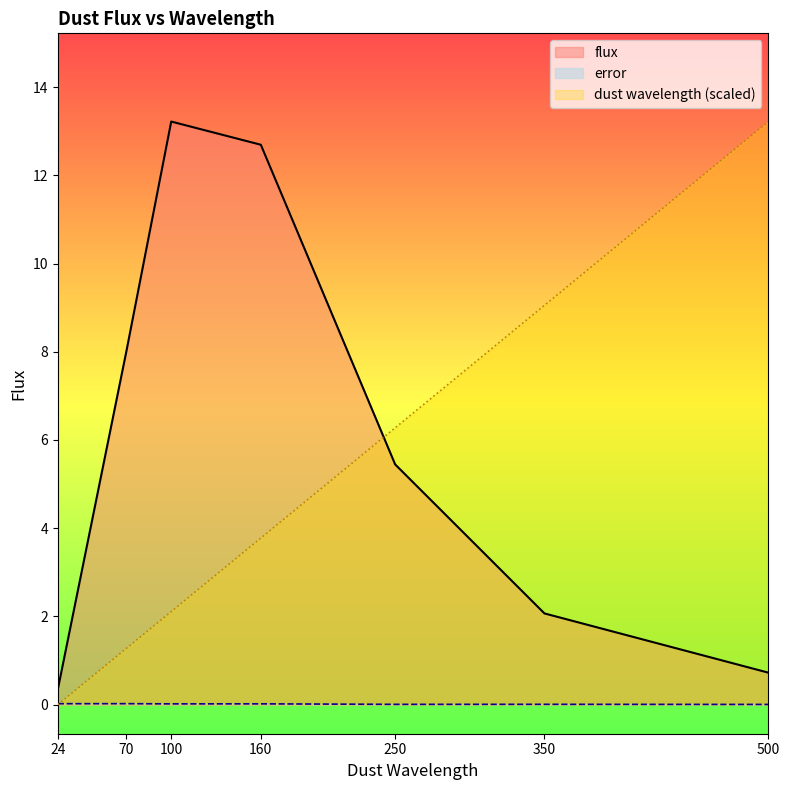

Is it true that dust wavelength equals 1.3 at 70.0?

True